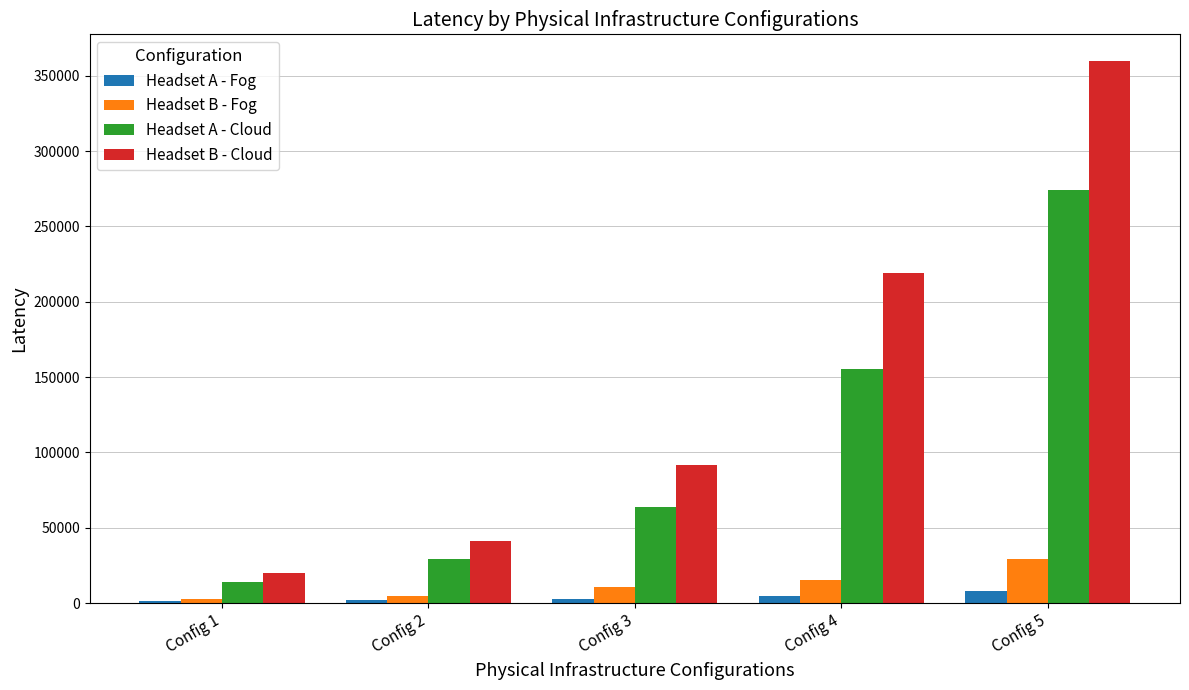

At which category is the sum across all series the highest?

Config 5